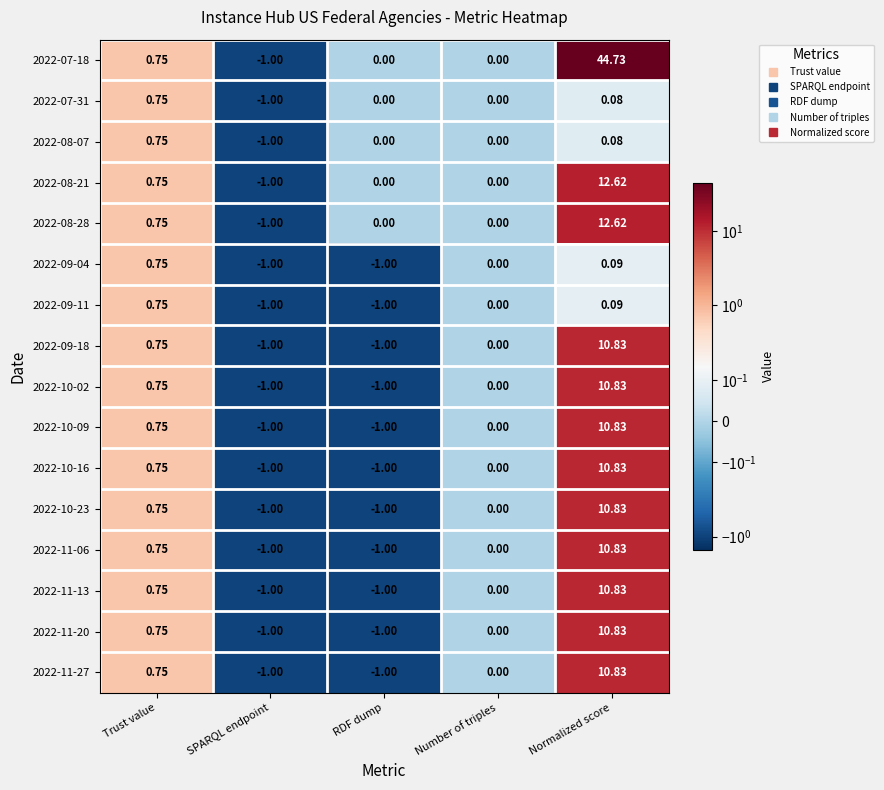

Where is 2022-08-21 nearest to the value 5?

Trust value